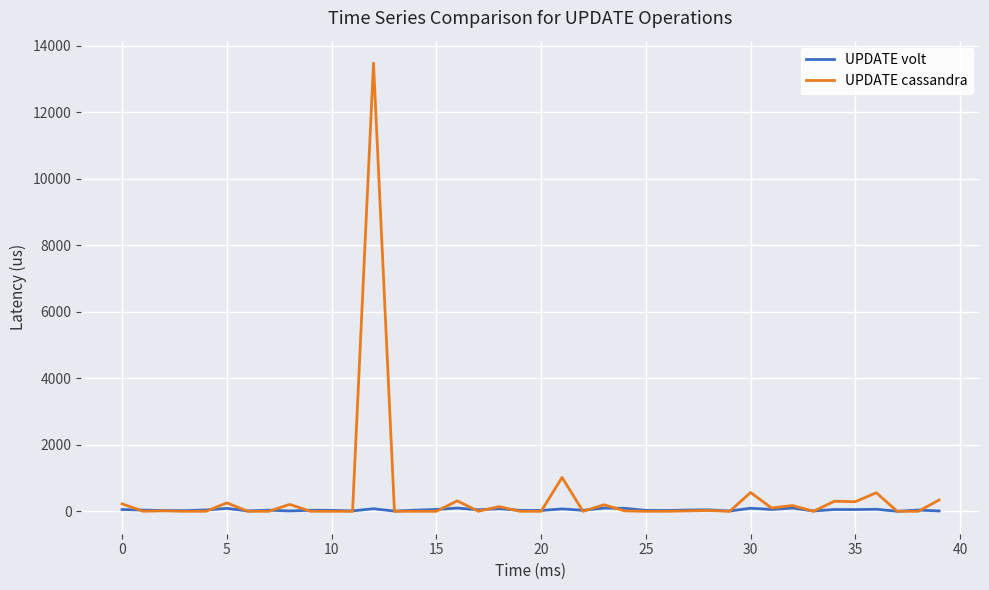

What are all the series names shown in the legend?

UPDATE volt, UPDATE cassandra